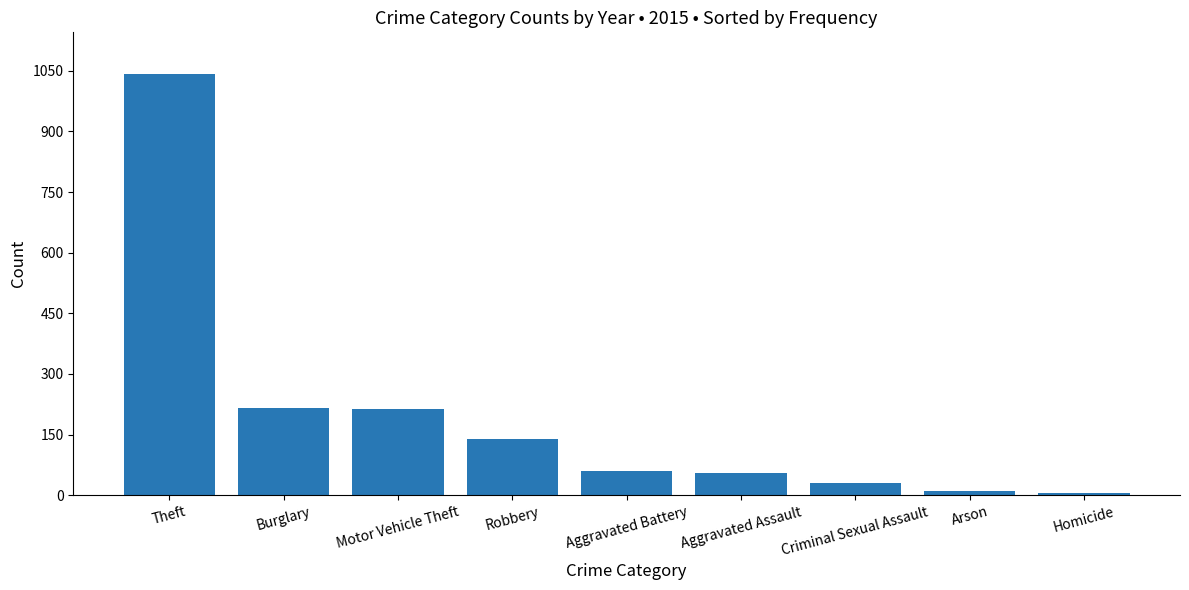

At which category does the chart reach its peak across all series?

Theft